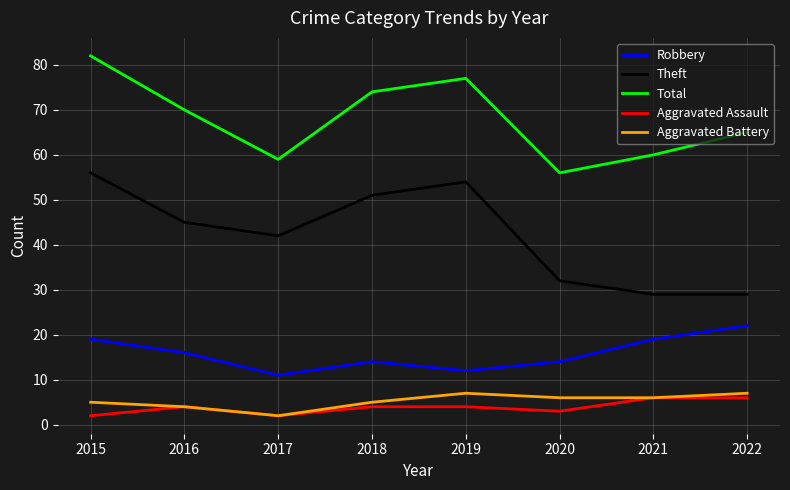

What are all the series names shown in the legend?

Robbery, Theft, Total, Aggravated Assault, Aggravated Battery